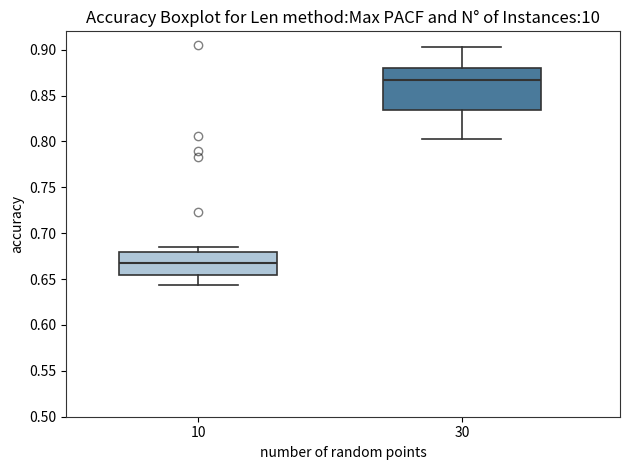

Reading left to right, transcribe this box plot: for each box, give where its median line is, the range the box spans, and where its two whiskers end, as read against the y-axis. The values are not printed on the chart, so give them approximately, as read against the axis.

10: median 0.665, box 0.655 to 0.680, whiskers 0.645 to 0.685
30: median 0.865, box 0.835 to 0.880, whiskers 0.805 to 0.905